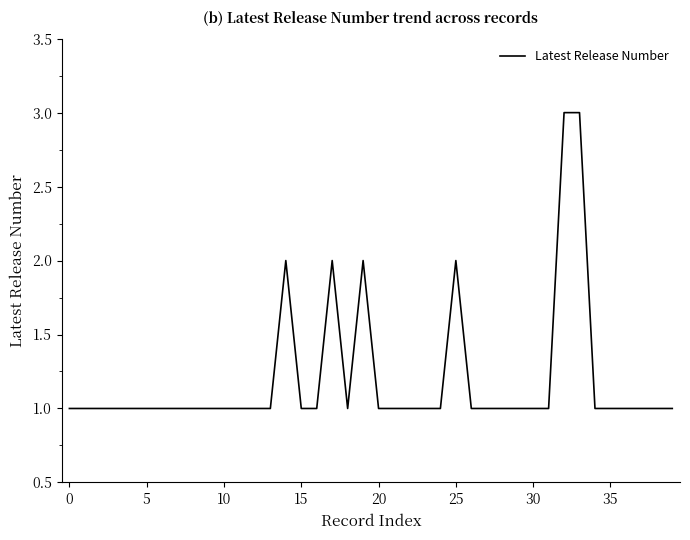

What is the greatest value displayed?

3